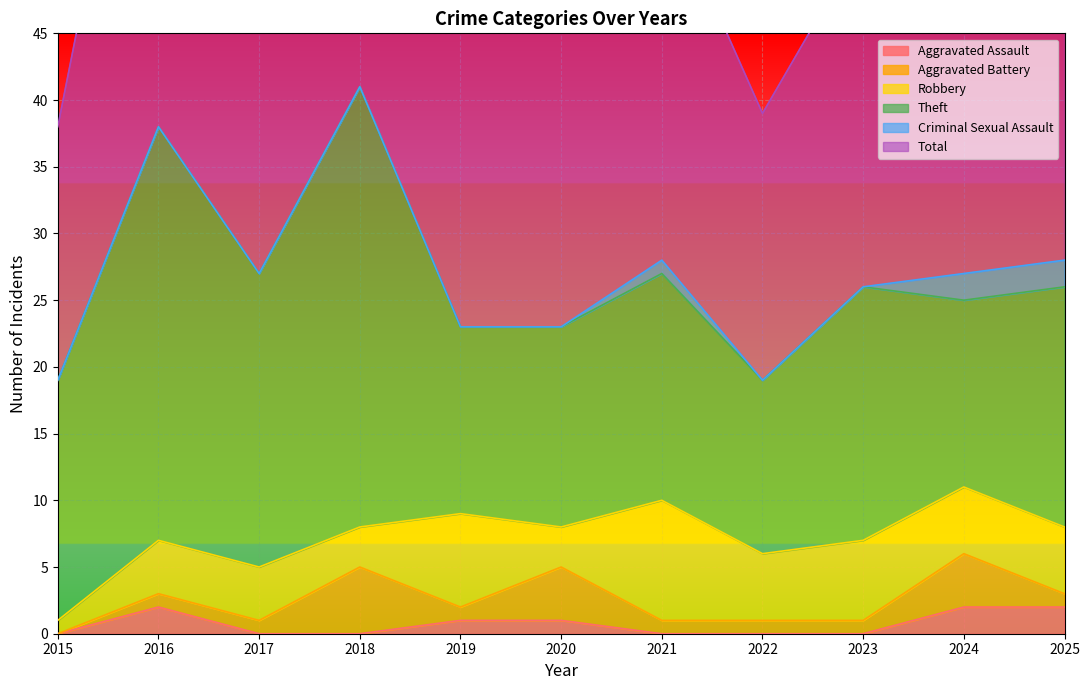

How many values in Aggravated Battery are above zero?

10